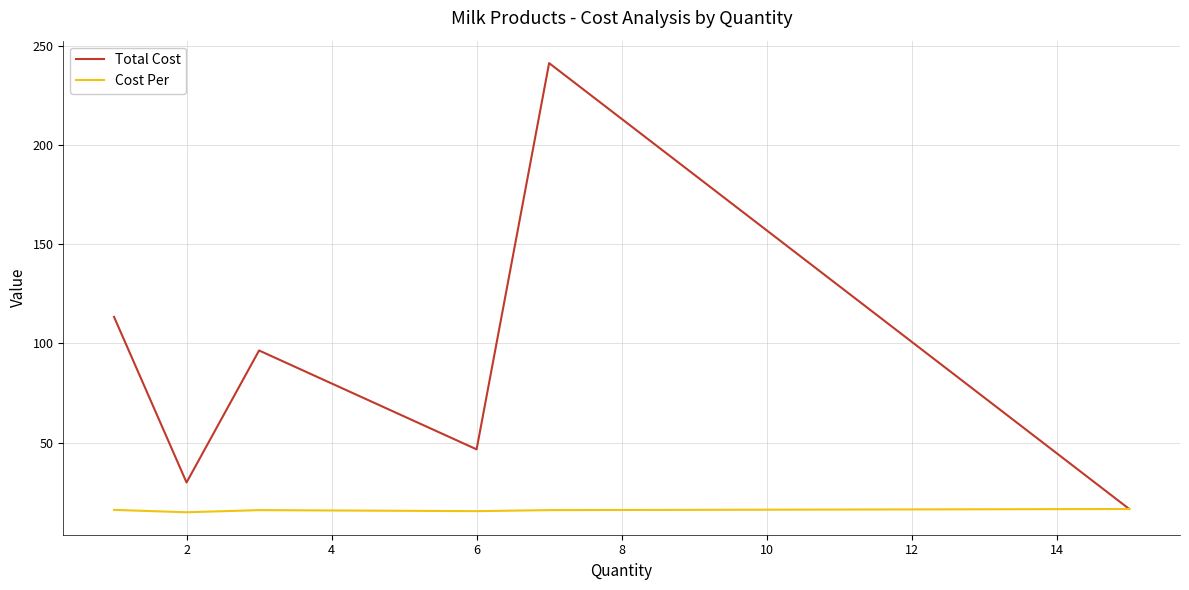

Which series has the widest spread of values?

Total Cost